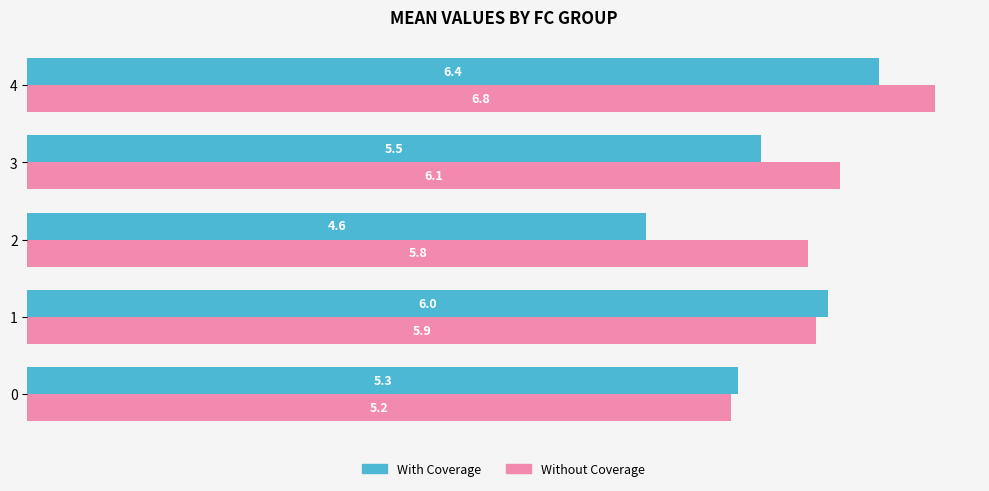

What is the sum of the Without Coverage values at 4 and 0?

12.0